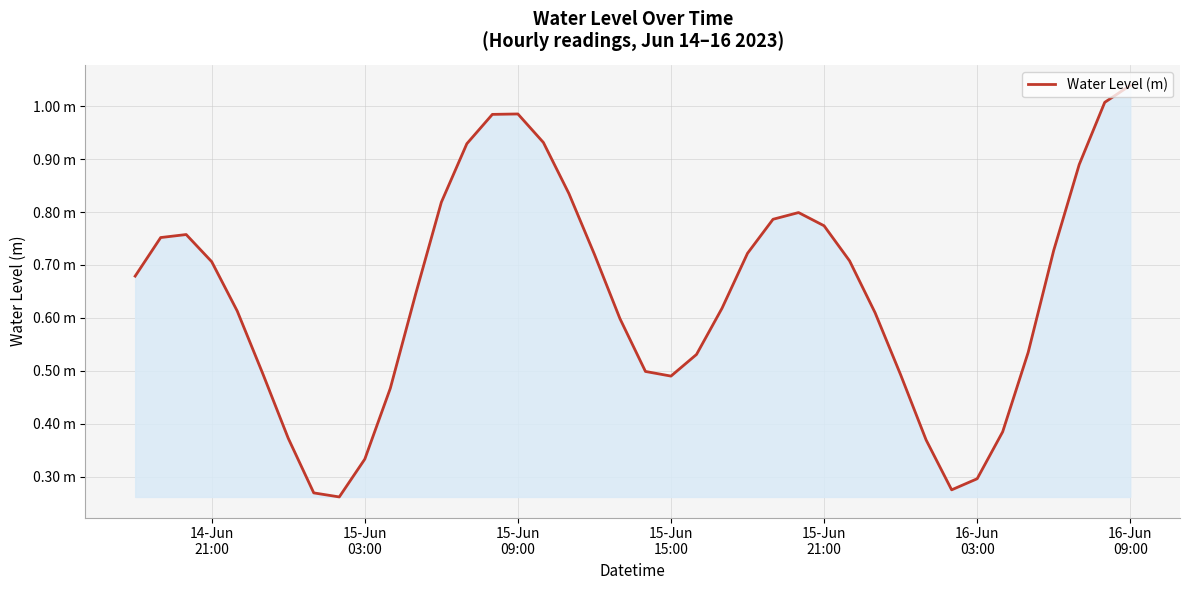

Does the chart have visible grid lines?

Yes